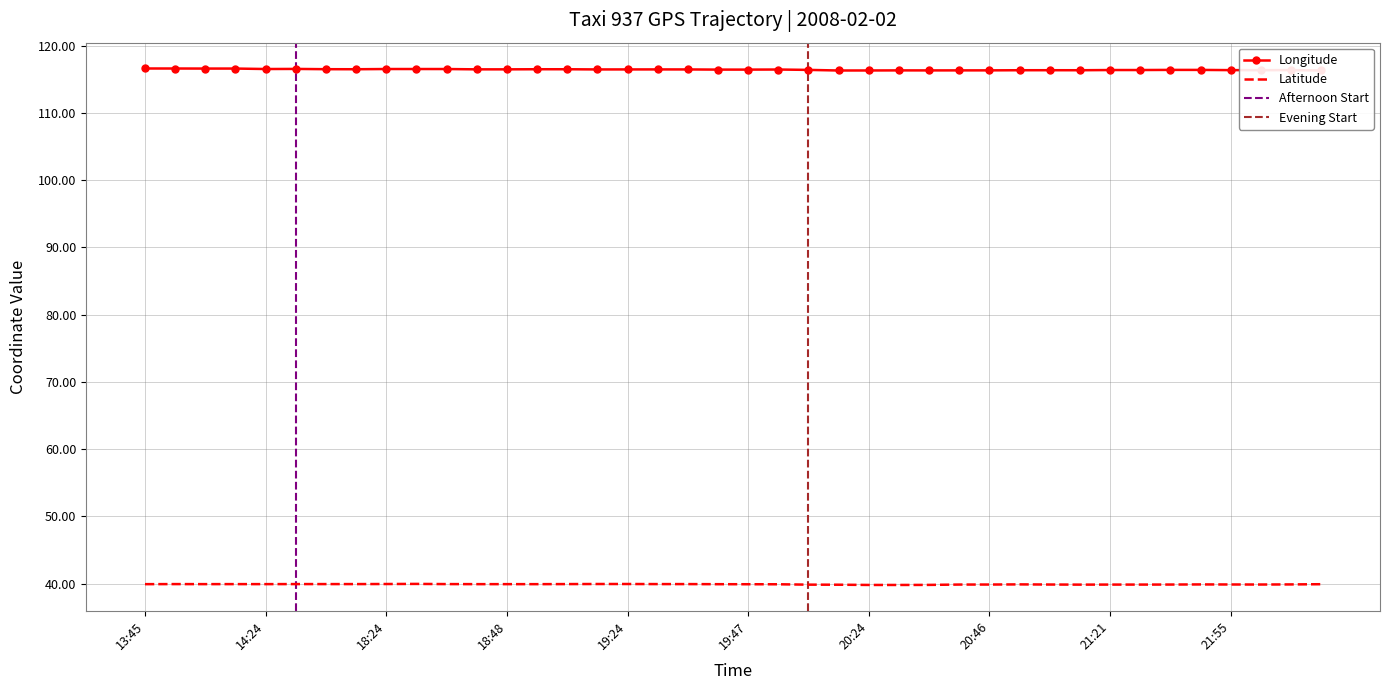

Rank the series by their maximum value, from lowest to highest.

Latitude, Longitude